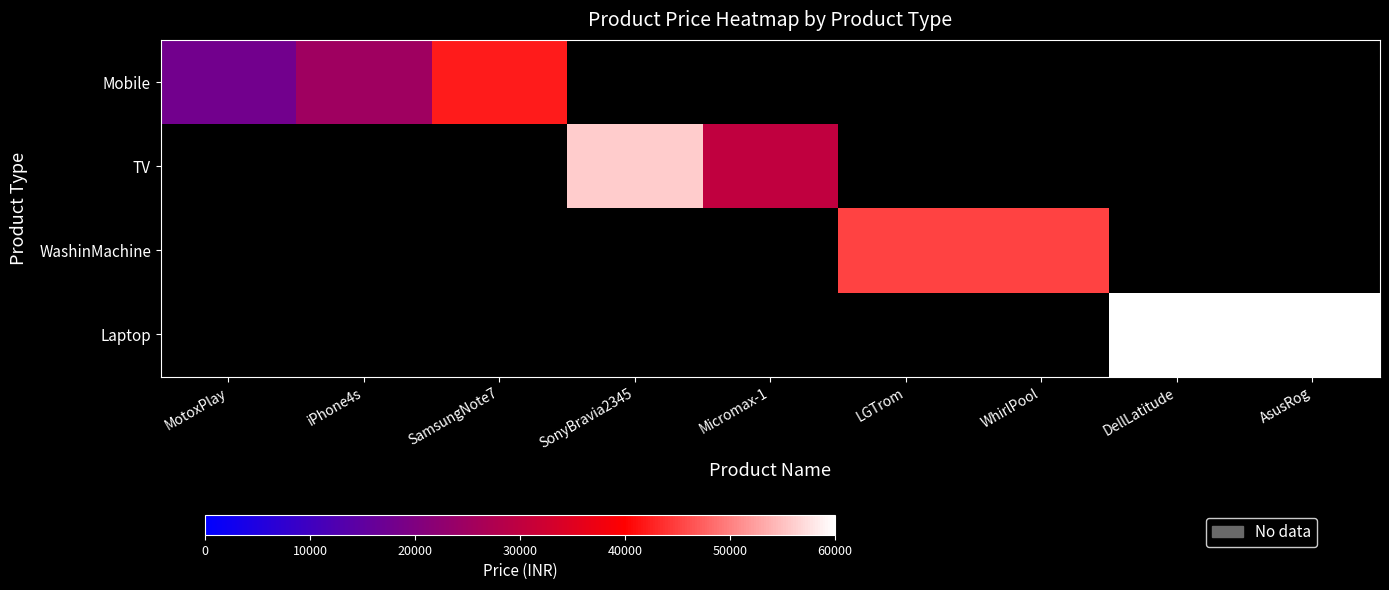

At how many categories does at least one series exceed 26156?

7